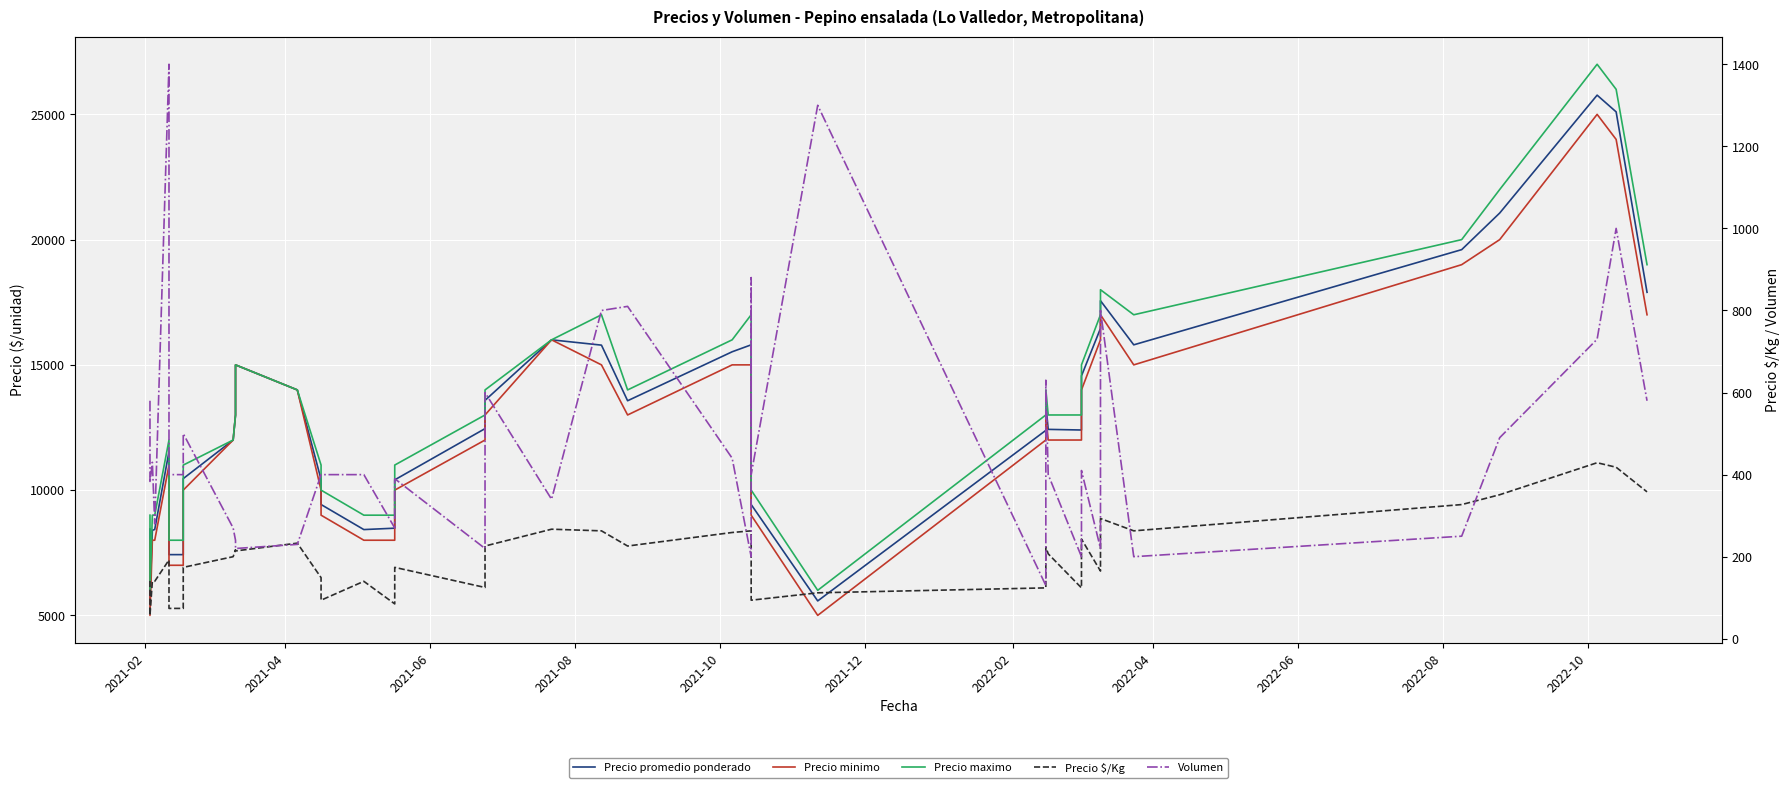

At how many categories does at least one series exceed 21655?

3